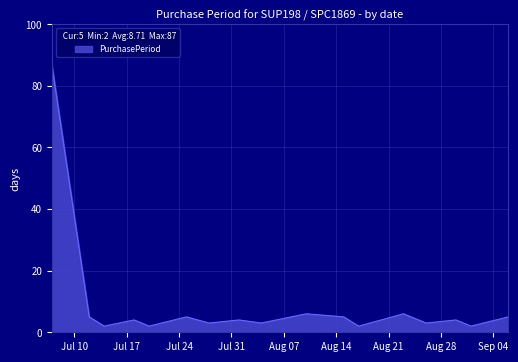

What is the difference between the maximum and minimum values?

85